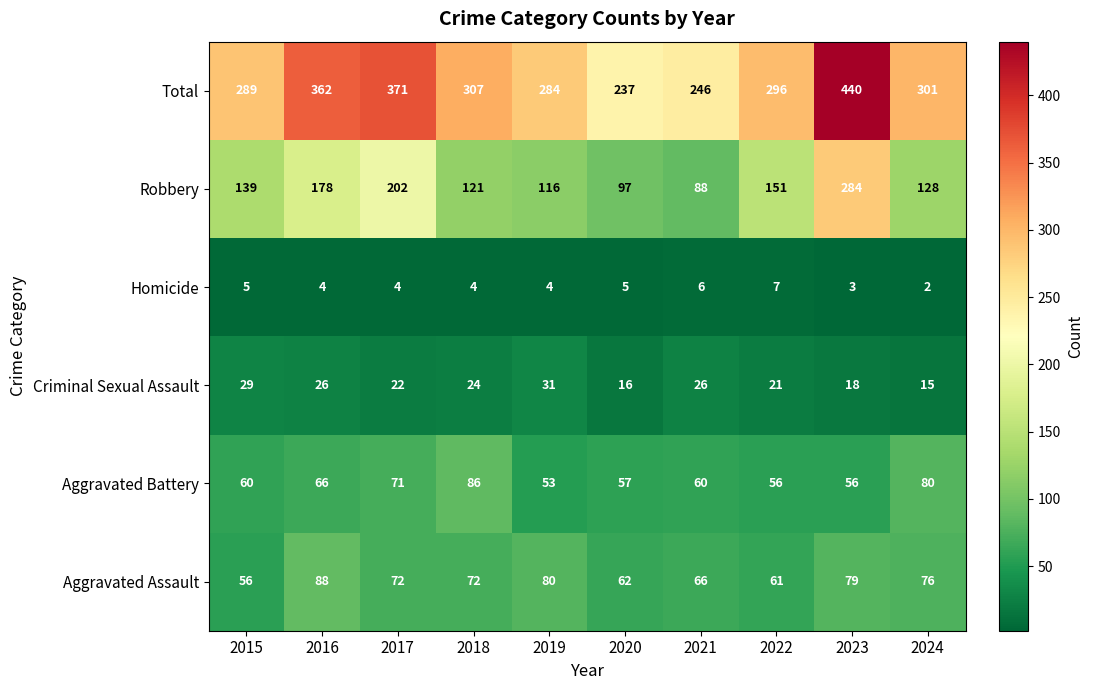

Which category has the lowest value in the Criminal Sexual Assault series?

2024